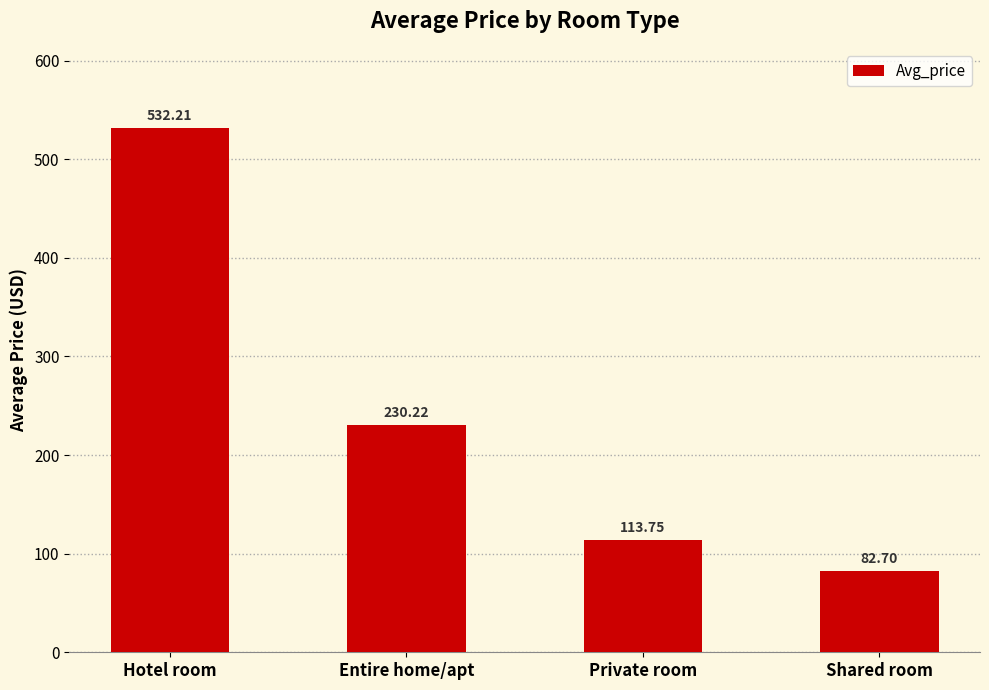

Is it true that the value at Shared room is 50.0?

False